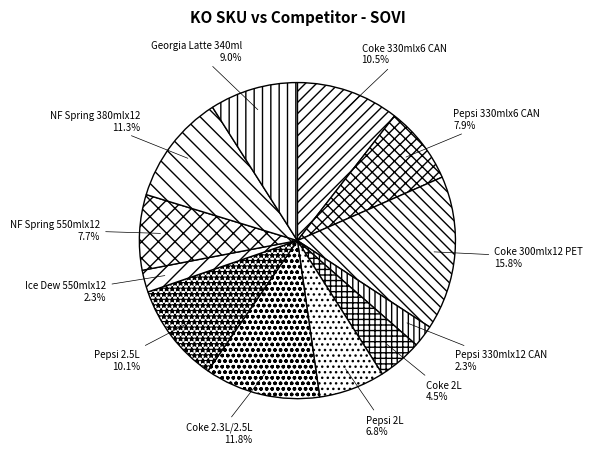

Which has a higher value, NF Spring 550mlx12 or Coke 2.3L/2.5L?

Coke 2.3L/2.5L